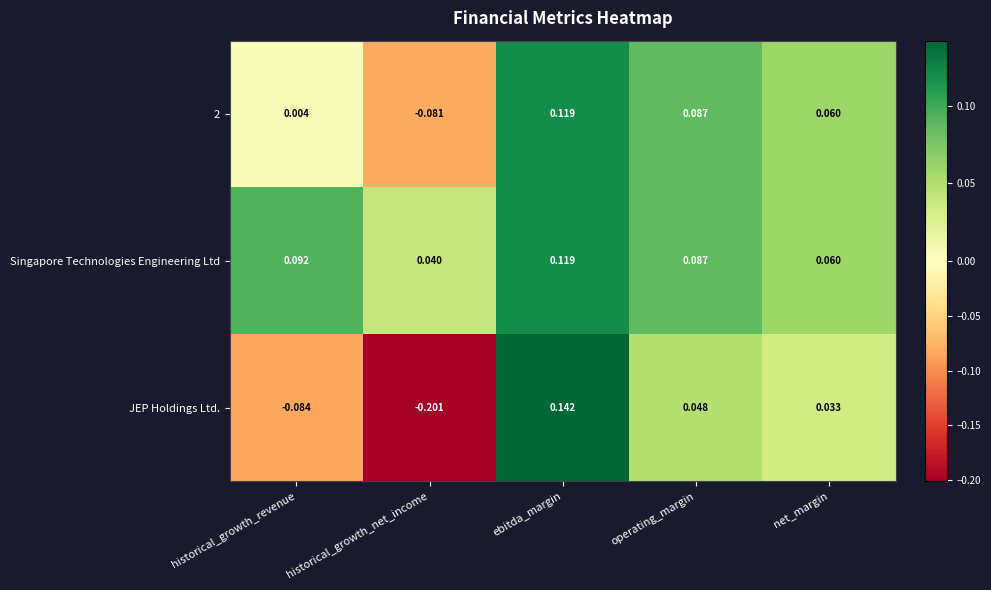

Rank the categories by Singapore Technologies Engineering Ltd value from lowest to highest.

historical_growth_net_income, net_margin, operating_margin, historical_growth_revenue, ebitda_margin